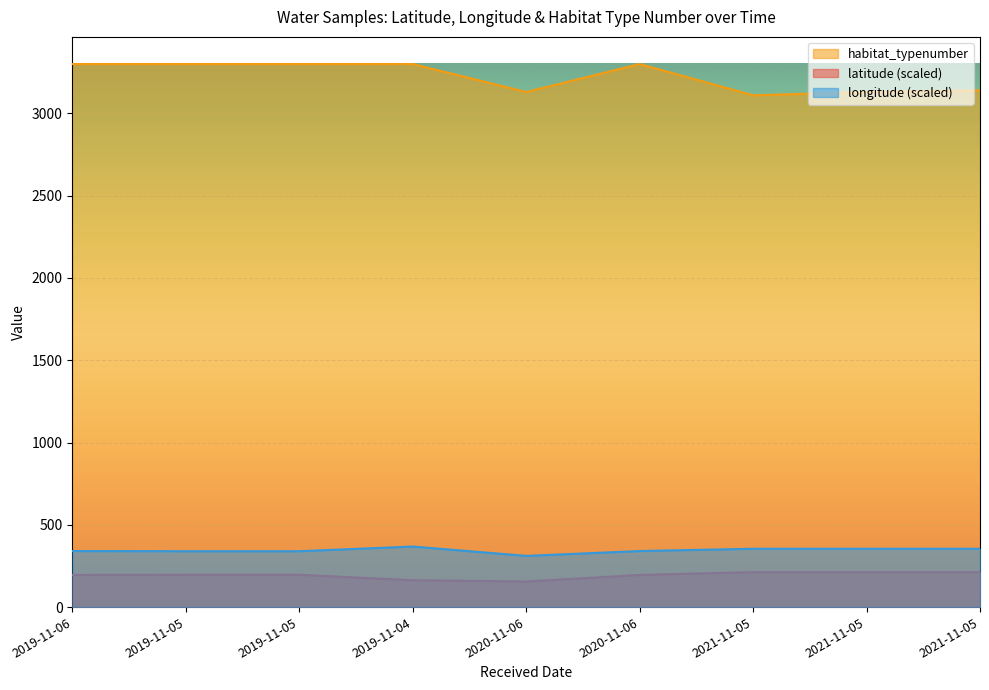

What is the sum of the habitat_typenumber values at 2019-11-04 and 2021-11-05?

6440.0